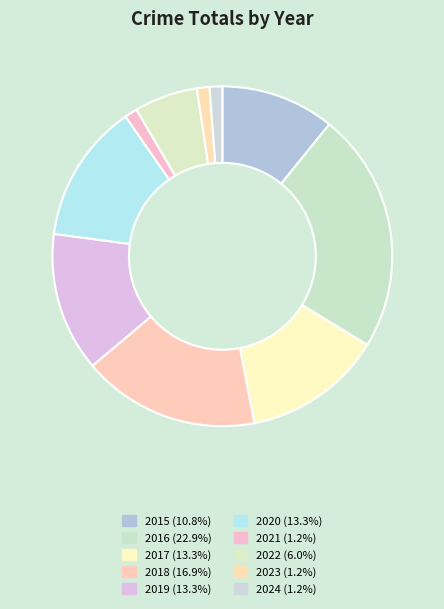

What percentage do 2018 and 2020 together represent?

30.1%